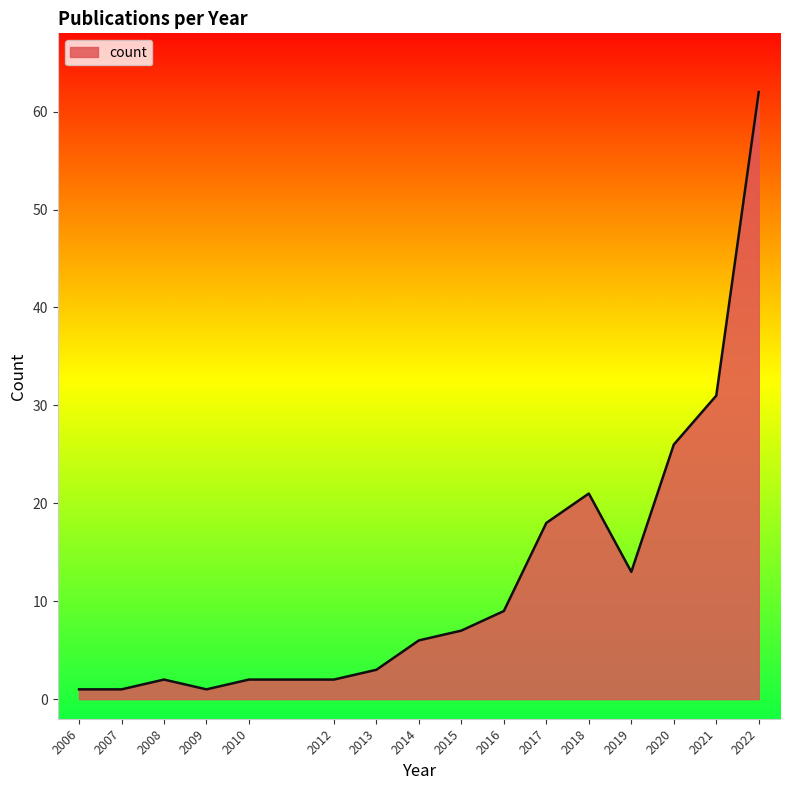

What is the smallest value displayed?

1